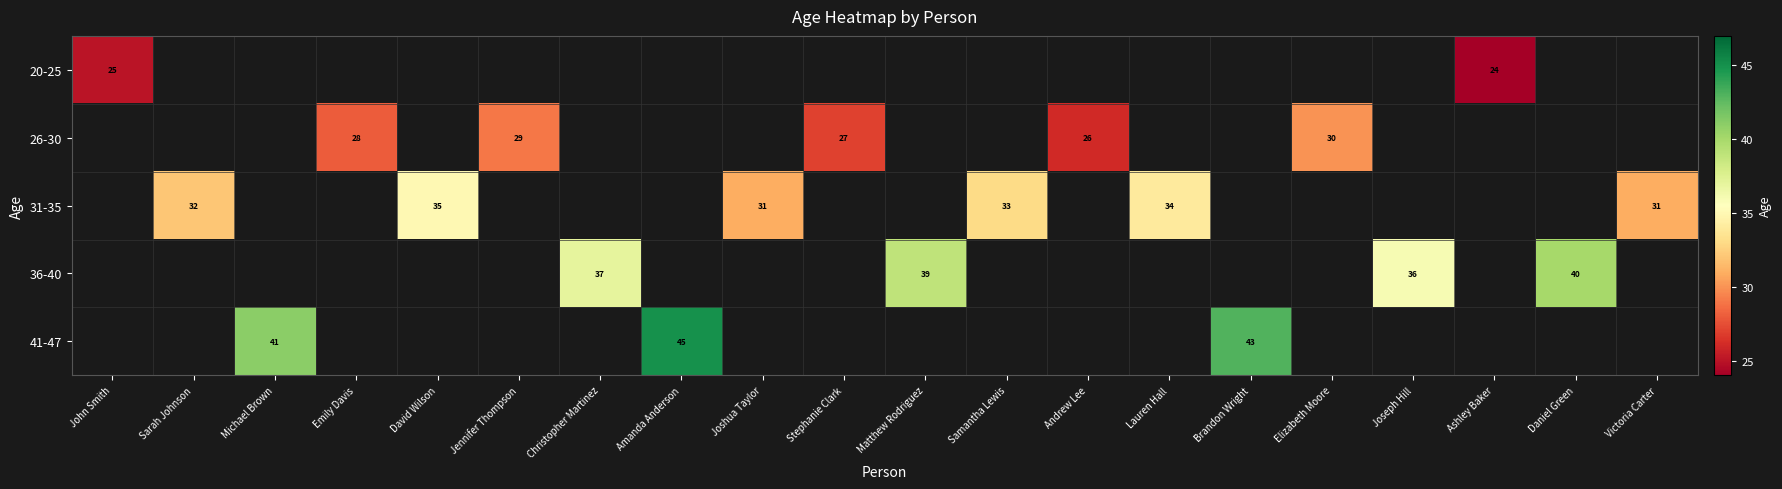

At how many categories does at least one series exceed 34?

8